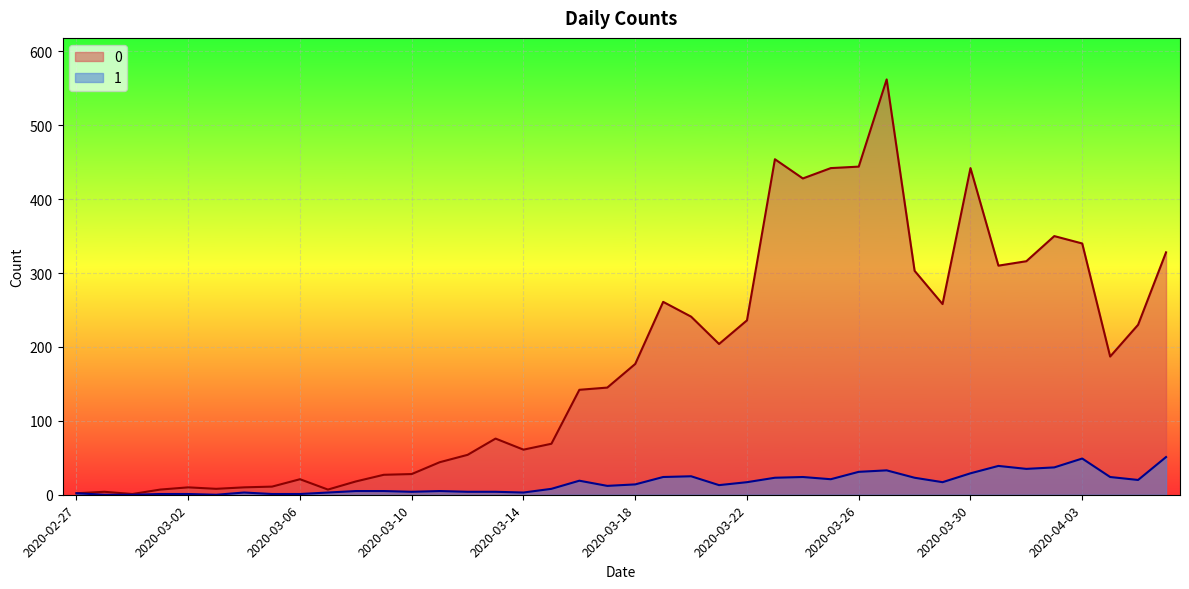

True or false: 0 and 1 intersect in this chart.

False